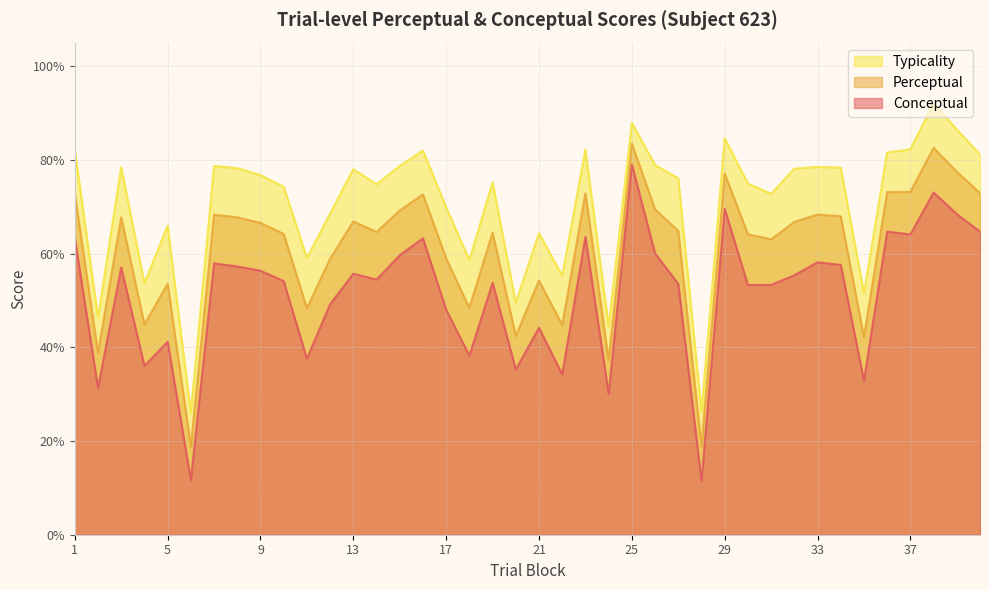

How many lines are shown in the chart?

3